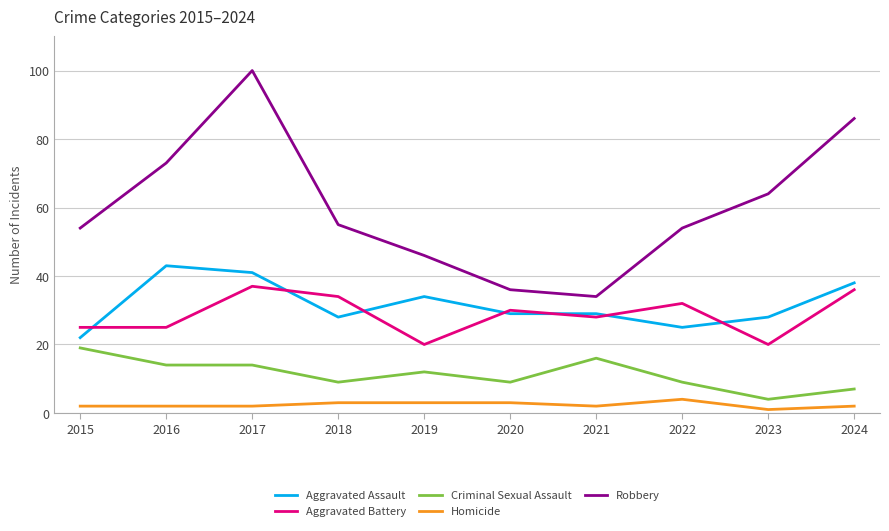

Rank the series at 2022 from highest to lowest value.

Robbery, Aggravated Battery, Aggravated Assault, Criminal Sexual Assault, Homicide